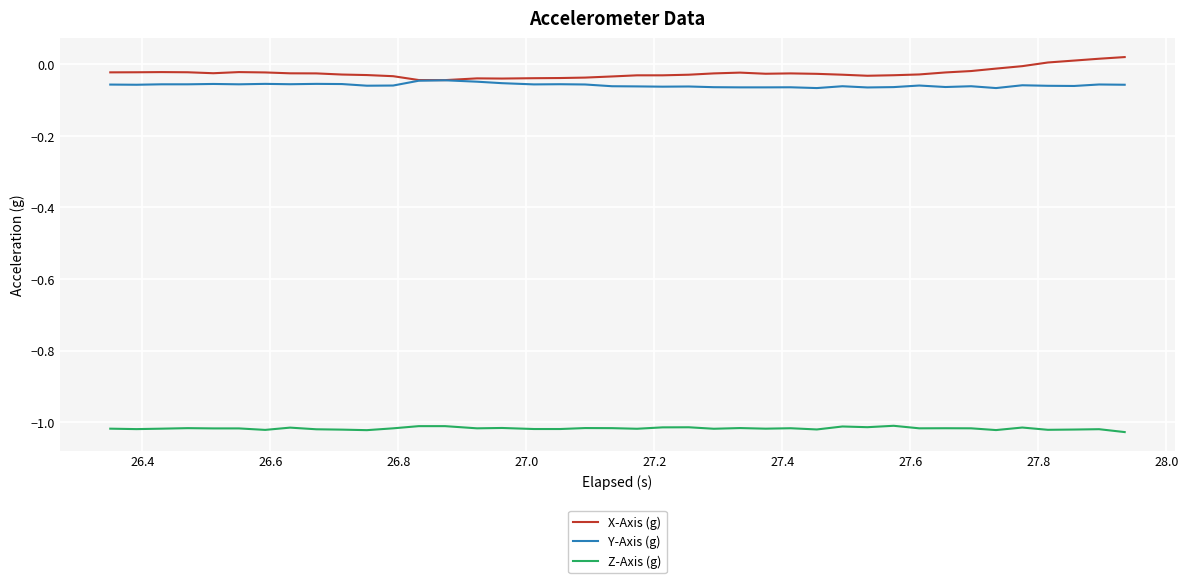

True or false: X-Axis (g) and Z-Axis (g) intersect in this chart.

False